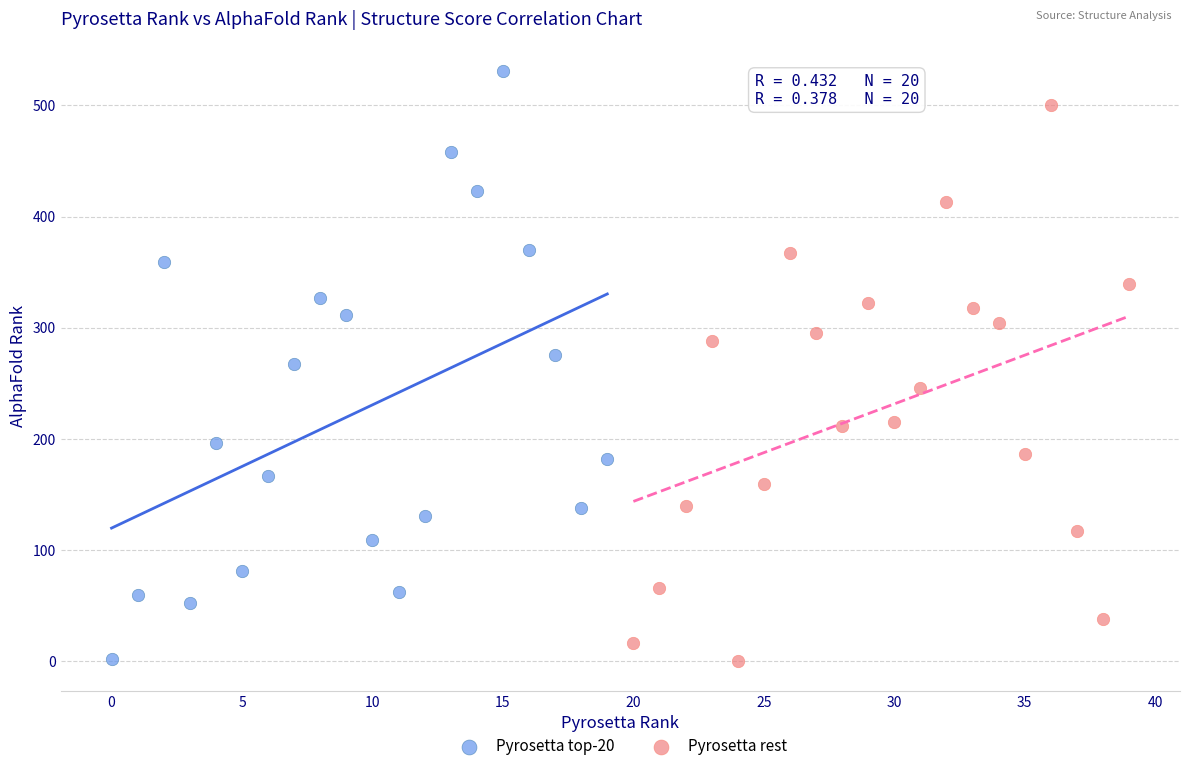

Which series has the widest spread of Y values?

Pyrosetta top-20